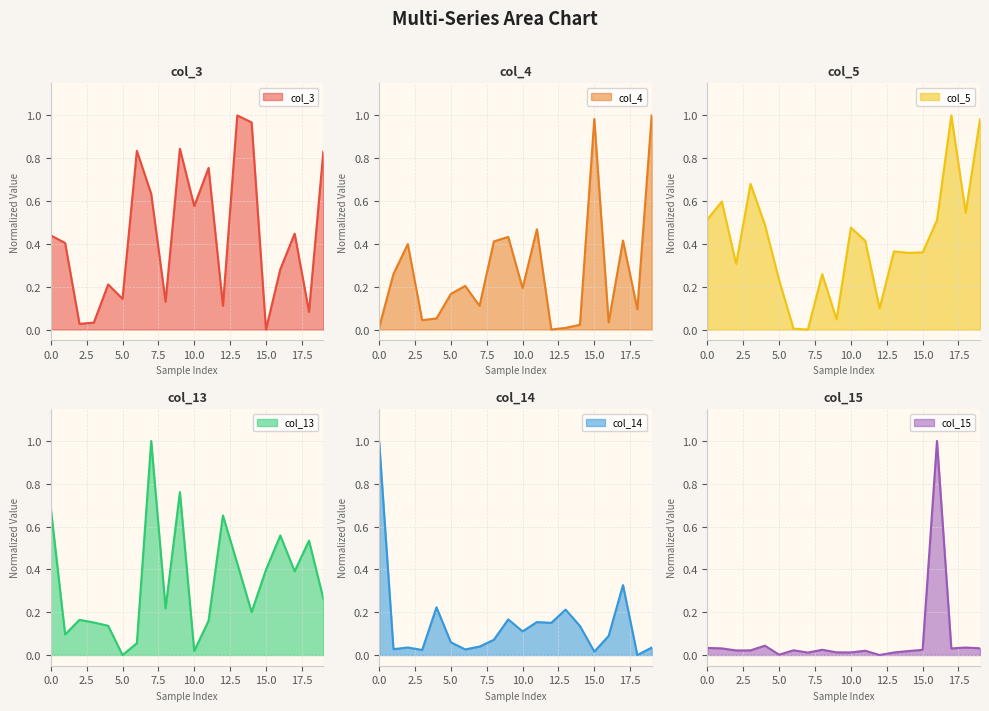

Between 4 and 7, which series saw the biggest shift?

col_13